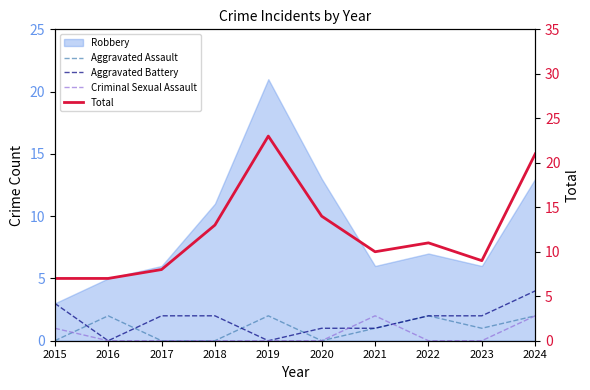

Does the chart have visible grid lines?

No